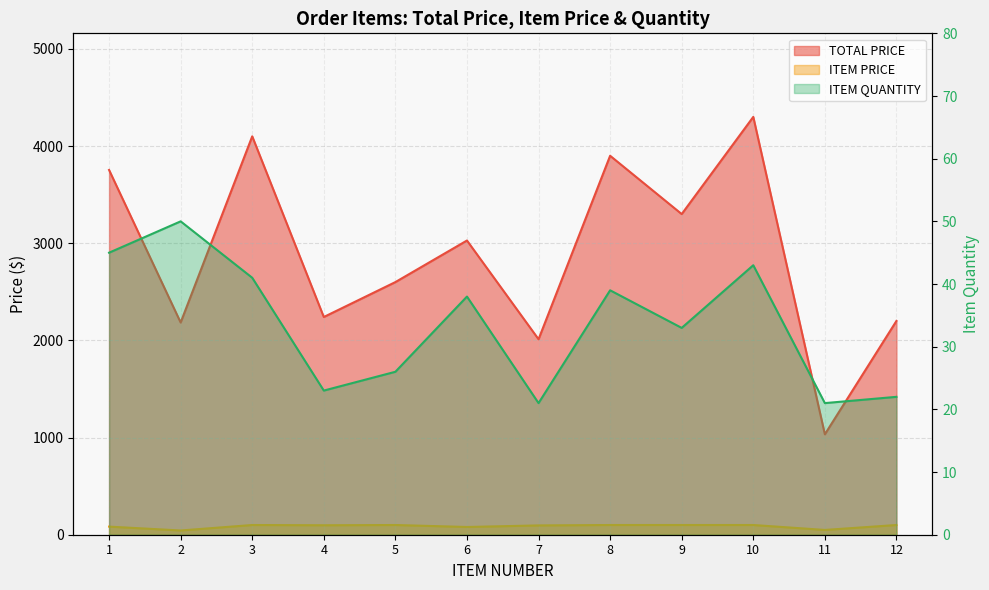

What is the value of the ITEM PRICE point at the 10th from the left?

100.0